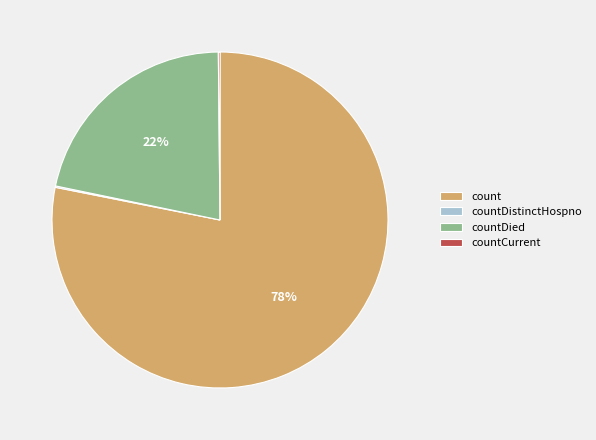

The count slice represents 72% of the pie. True or false?

False